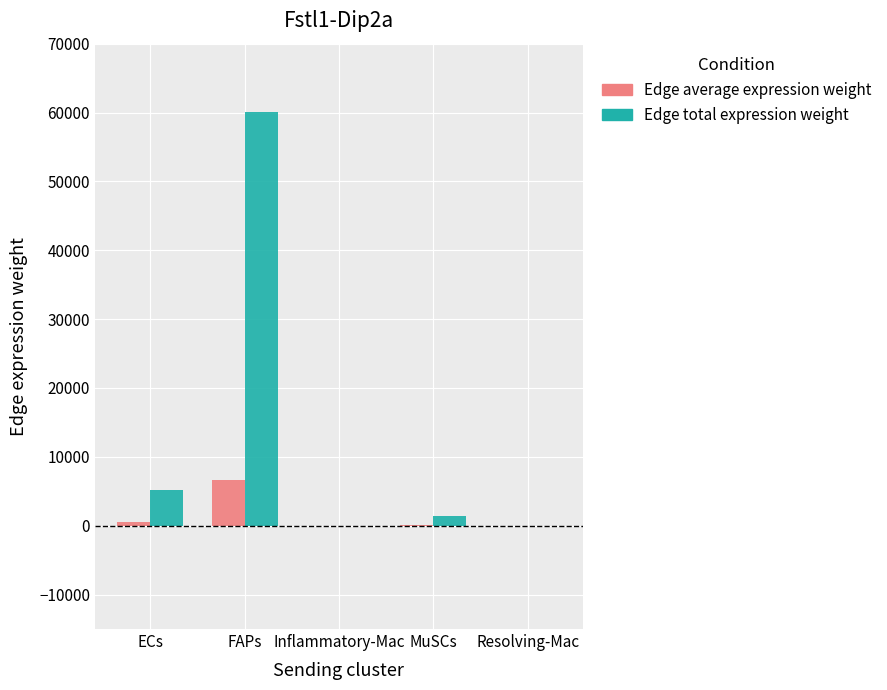

What is the spread (max minus min) of values at ECs?

4591.3